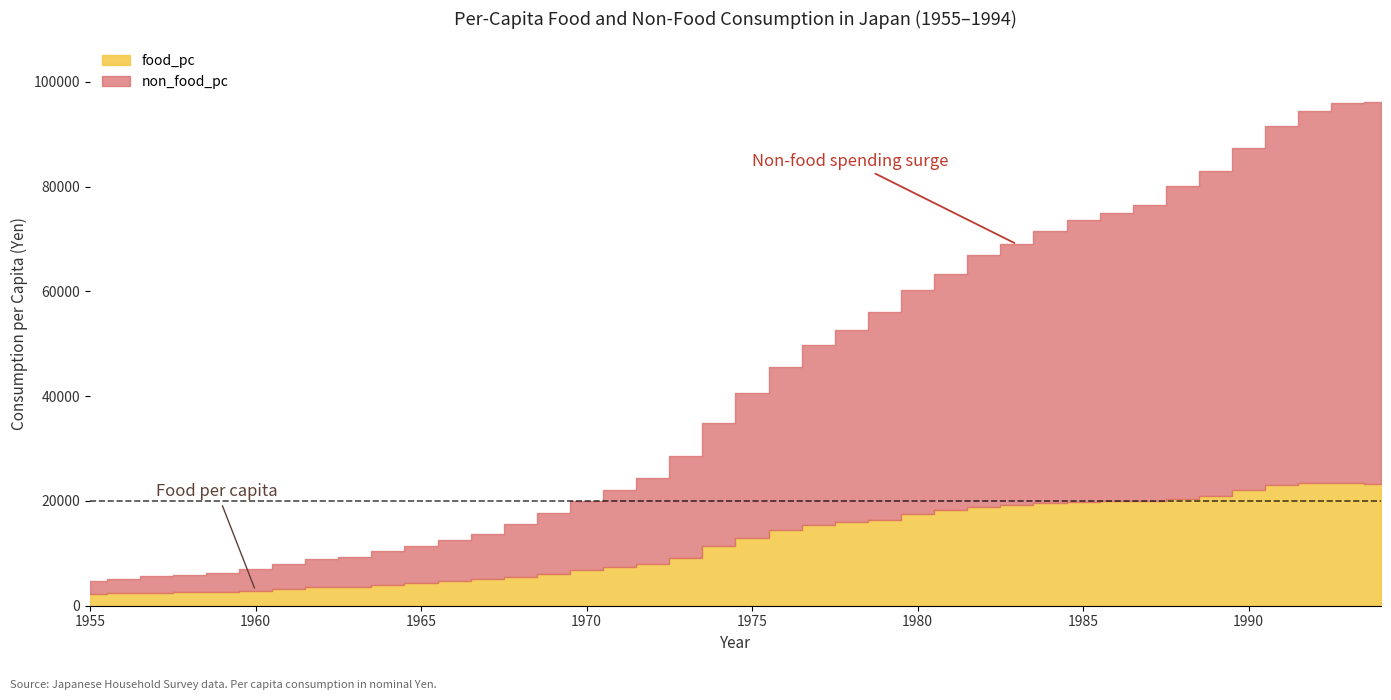

What is the sum of the food_pc values at 1965 and 1960?

7214.4